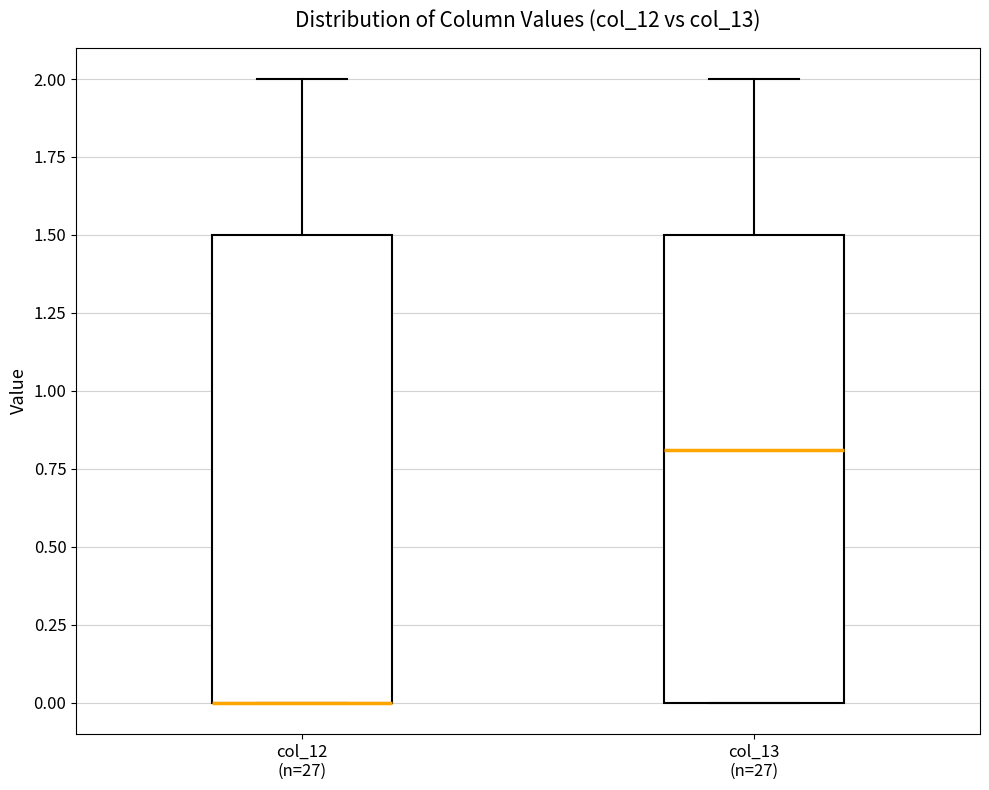

Reading left to right, transcribe this box plot: for each box, give where its median line is, the range the box spans, and where its two whiskers end, as read against the y-axis. The values are not printed on the chart, so give them approximately, as read against the axis.

col_12 (n=27): median 0.0 (drawn on the box's lower edge), box 0.0 to 1.5, whiskers 0.0 to 2.0
col_13 (n=27): median 0.8, box 0.0 to 1.5, whiskers 0.0 to 2.0